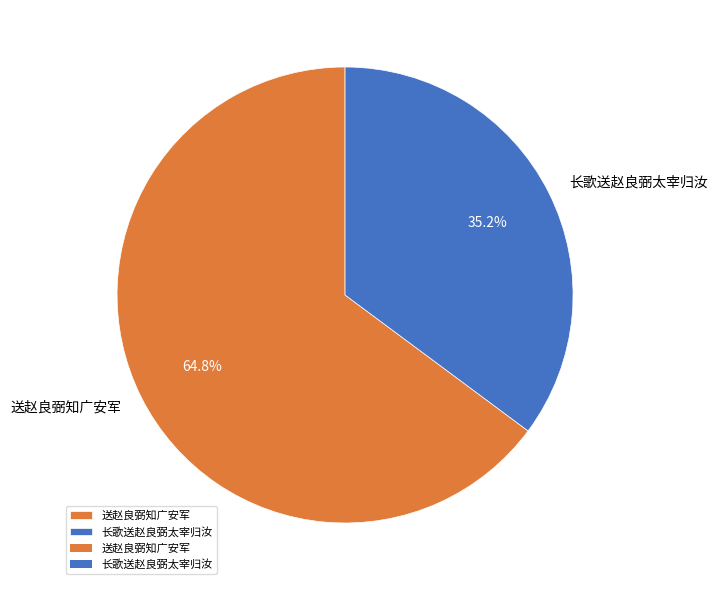

What percentage is NOT represented by 送赵良弼知广安军?

35.2%